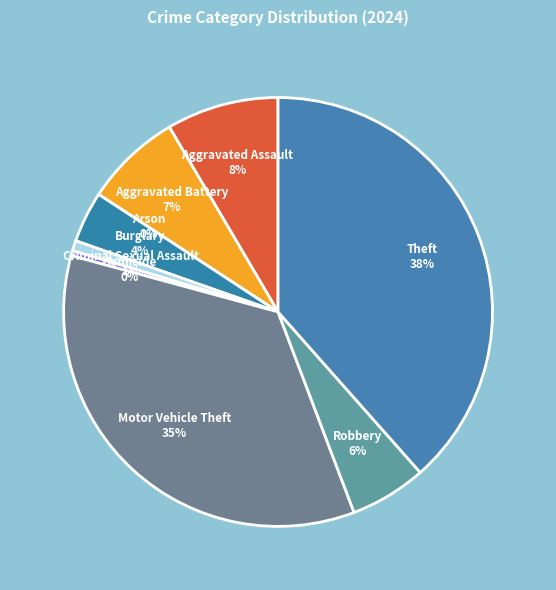

Which has a higher value, Motor Vehicle Theft or Burglary?

Motor Vehicle Theft